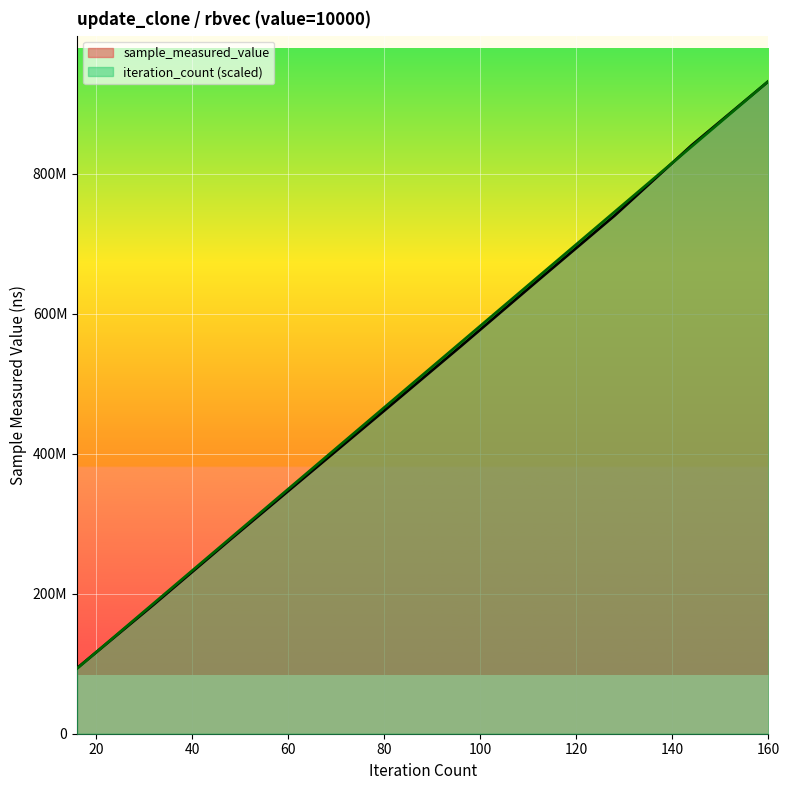

What is the sum of the sample_measured_value values at 112 and 32?

832415108.0